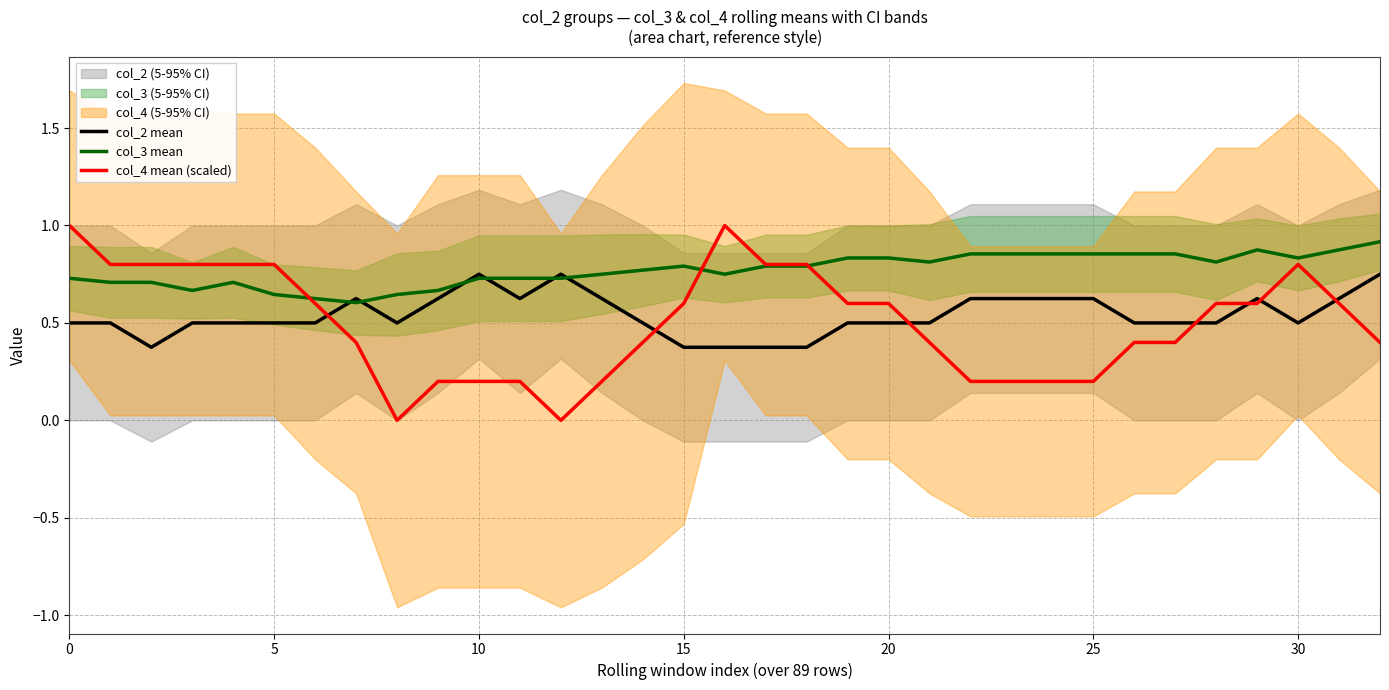

What is the difference between the maximum and minimum values in the col_2 mean series?

0.4